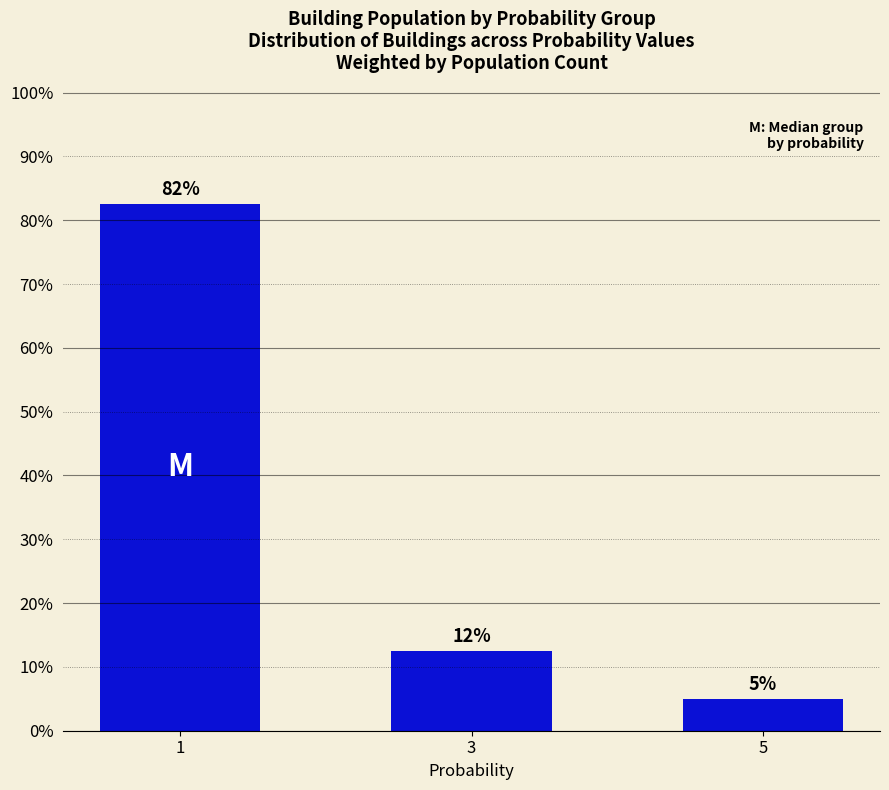

Reading right to left, list all the values displayed in this chart.

5.0	12.5	82.5